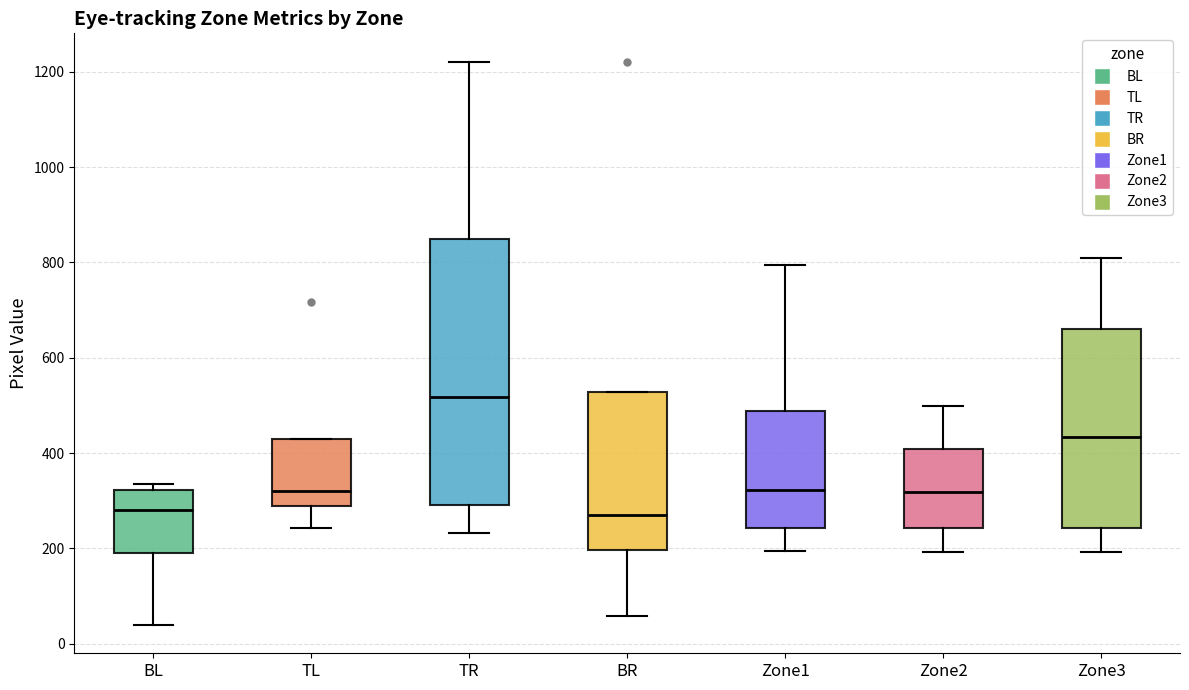

Reading left to right, read every box against the y-axis: the position of its median line, the range the box covers, and the ends of its whiskers. The values are not printed on the chart, so give them approximately, as read against the axis.

BL: median 280, box 200 to 320, whiskers 40 to 340
TL: median 320, box 280 to 440, whiskers 240 to 440
TR: median 520, box 300 to 840, whiskers 240 to 1220
BR: median 260, box 200 to 520, whiskers 60 to 520
Zone1: median 320, box 240 to 480, whiskers 200 to 800
Zone2: median 320, box 240 to 400, whiskers 200 to 500
Zone3: median 440, box 240 to 660, whiskers 200 to 800